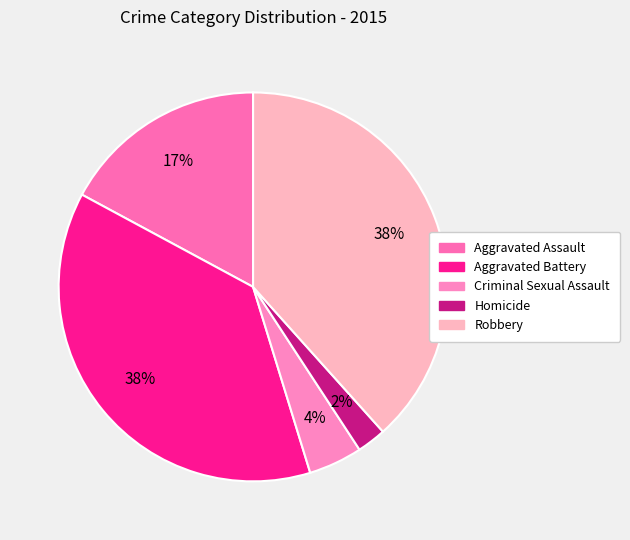

Which has a higher value, Robbery or Criminal Sexual Assault?

Robbery